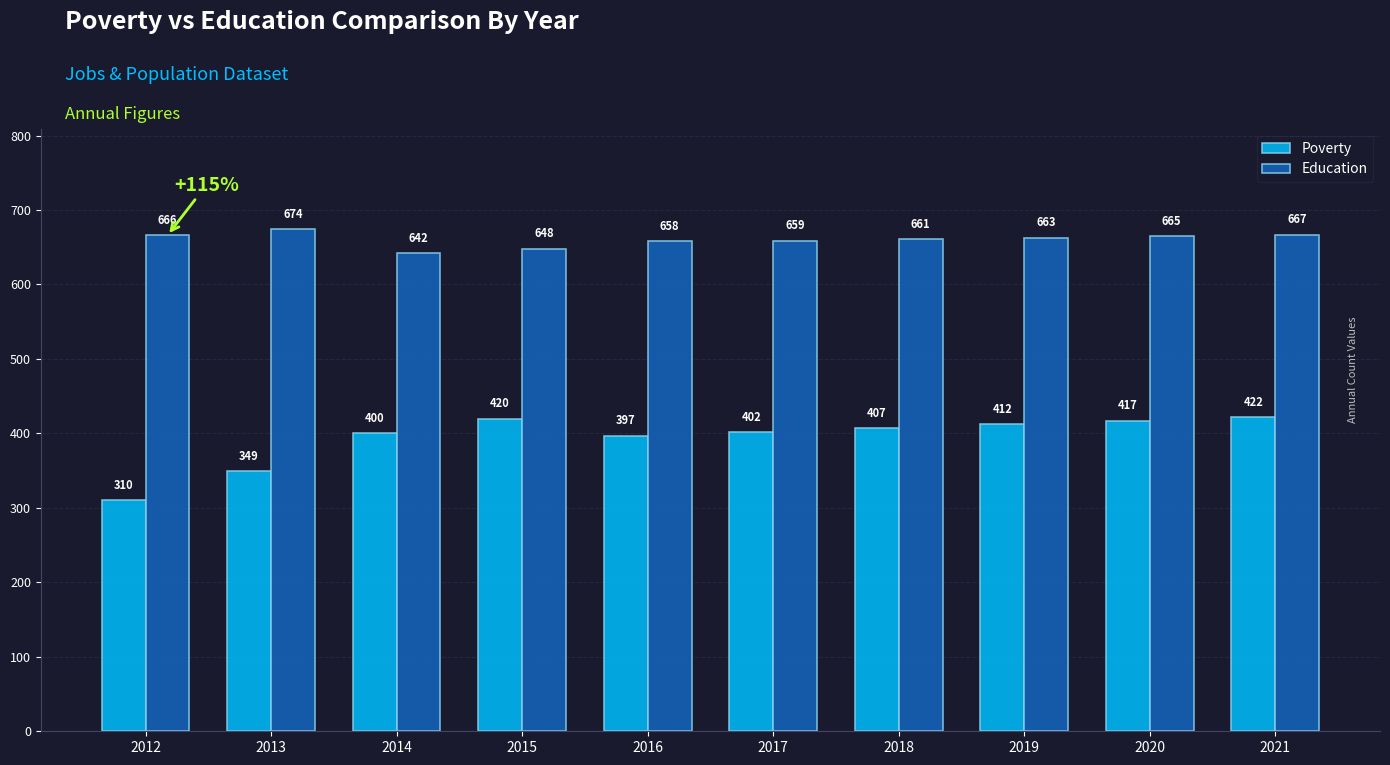

What is the highest value of the Poverty series?

422